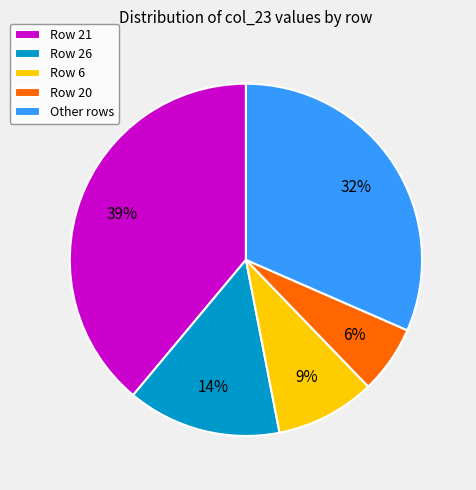

To the nearest percent, what is the difference between the largest and smallest slice percentages?

33%